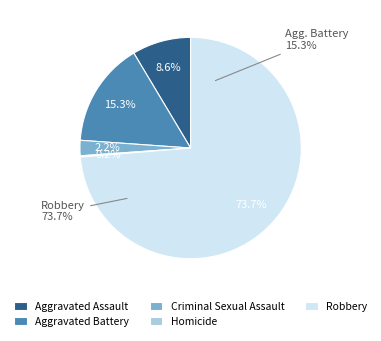

Is there any slice that represents more than half of the pie?

Yes